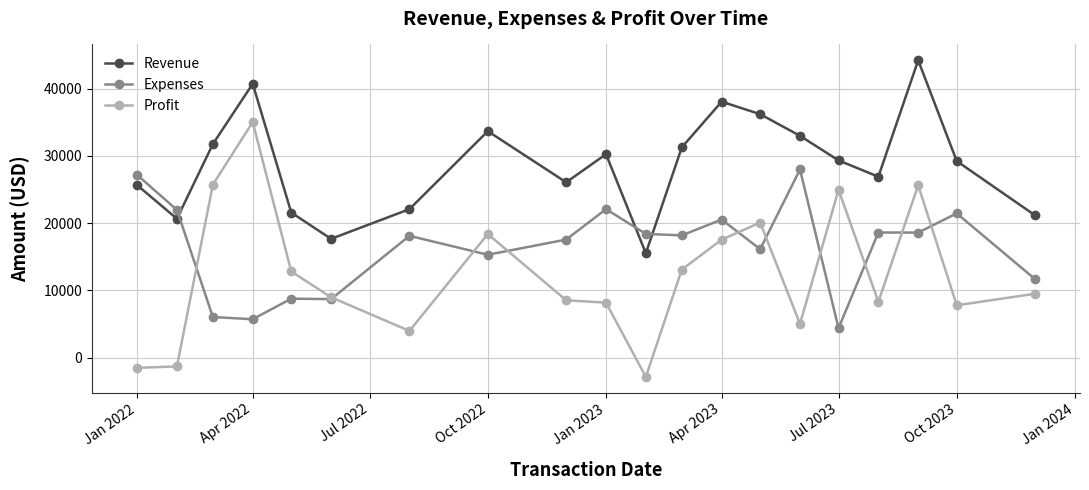

How many distinct data groups are displayed?

3